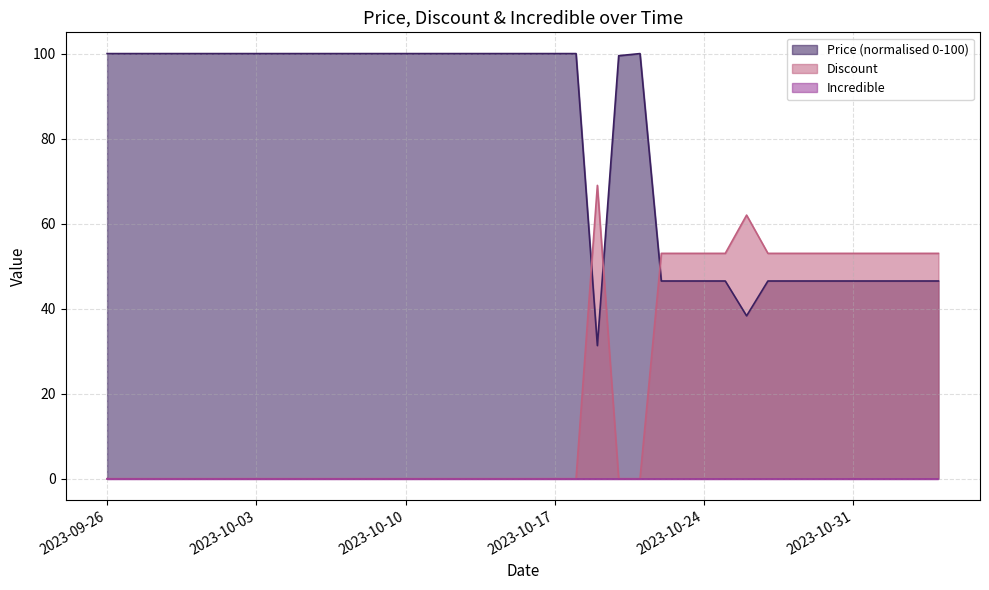

The value of Price at 2023-10-21 is 100.0. True or false?

True